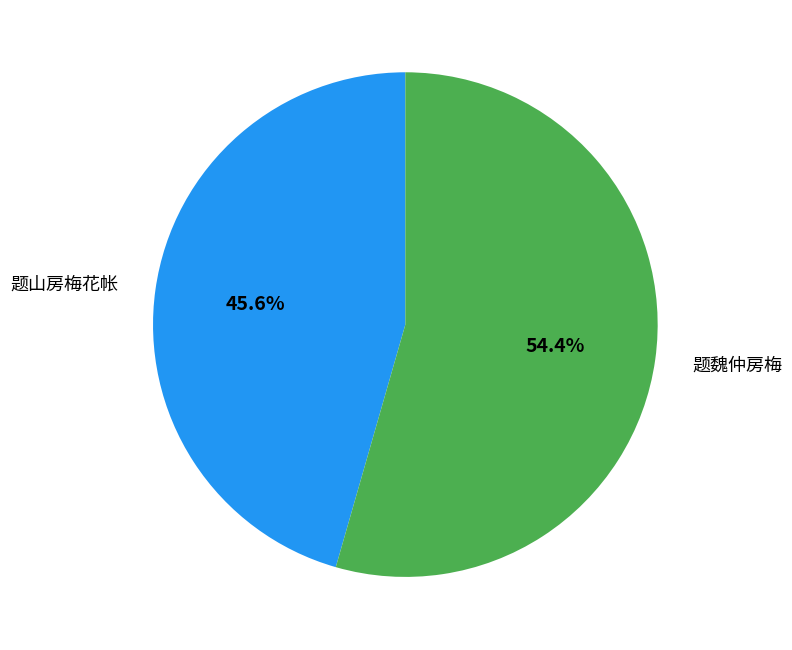

Rank the categories by value from highest to lowest.

题魏仲房梅, 题山房梅花帐